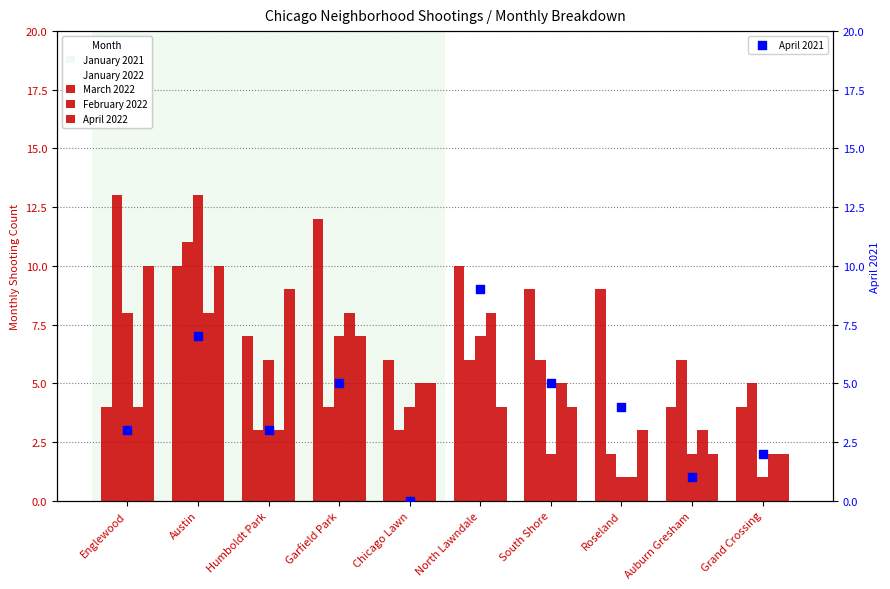

What are all the series names shown in the legend?

January 2021, January 2022, March 2022, February 2022, April 2022, April 2021